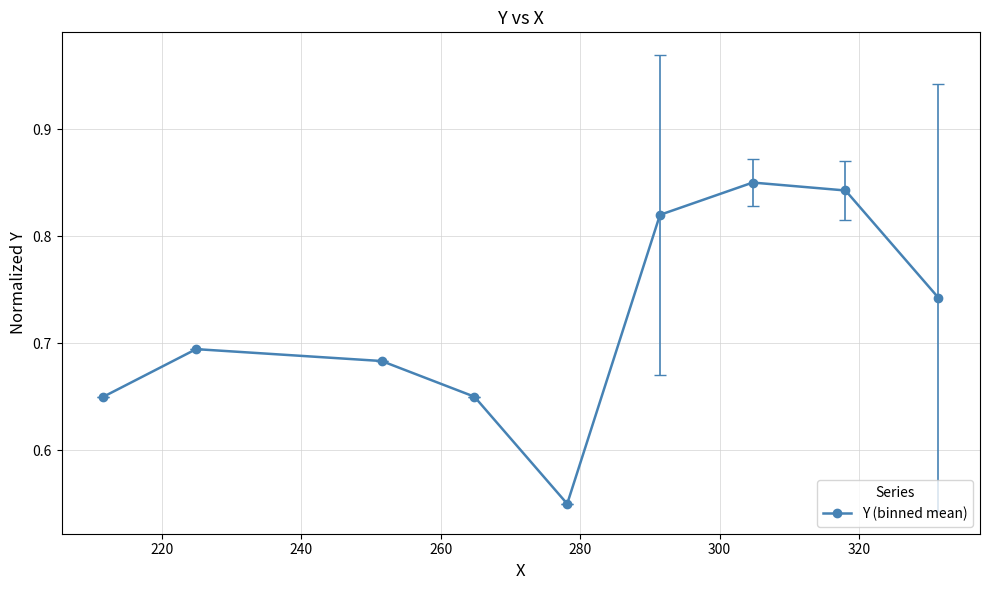

How many points are higher than both their immediate neighbors (excluding endpoints)?

2